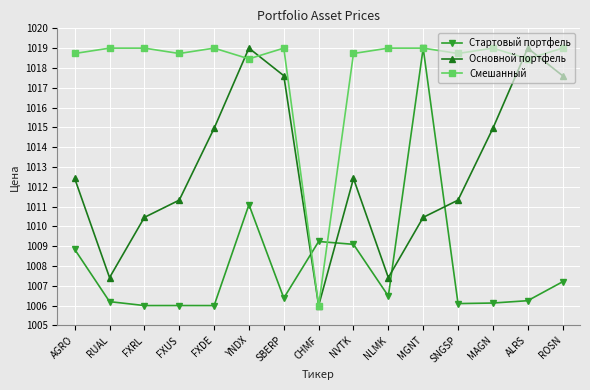

What is the spread (max minus min) of values at FXDE?

13.0